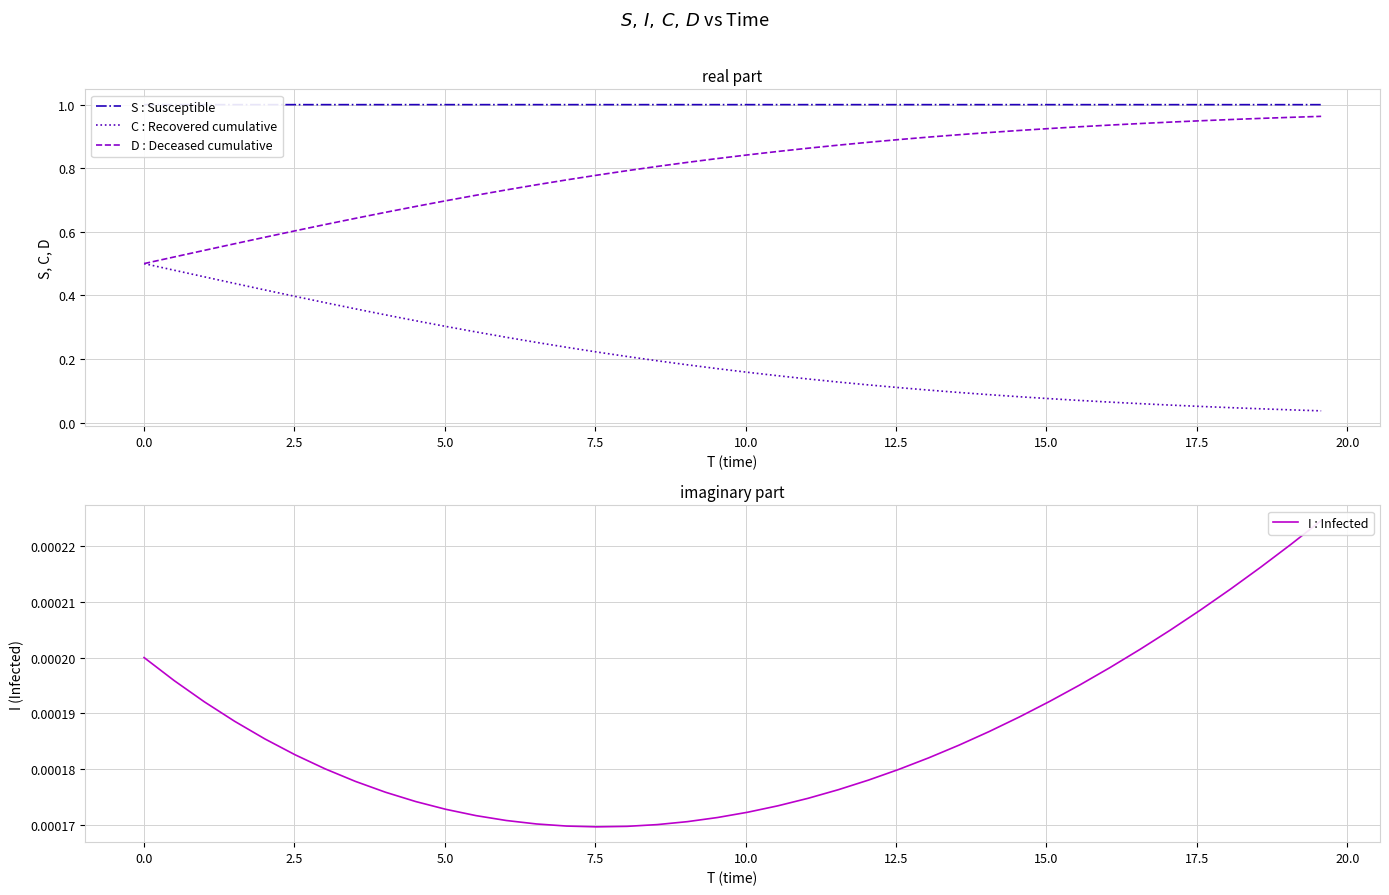

True or false: D : Deceased cumulative and S : Susceptible intersect in this chart.

False